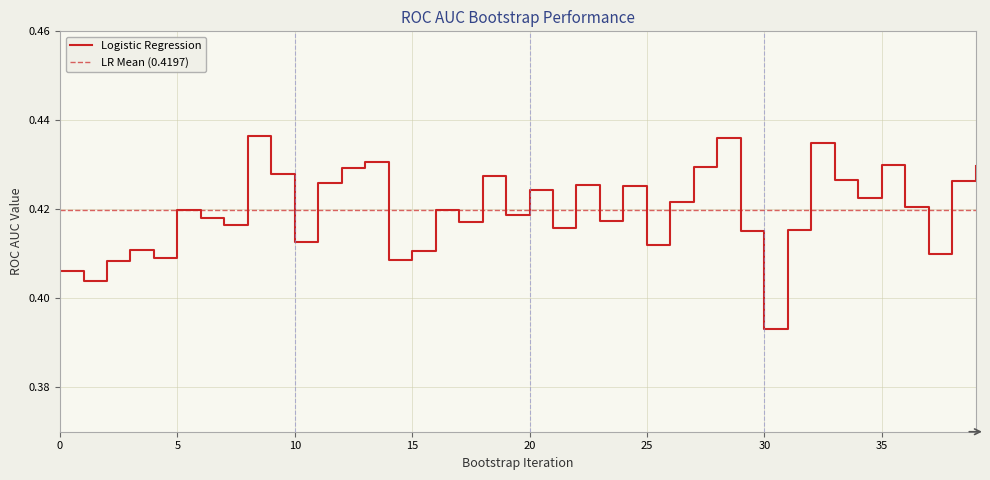

Reading left to right, transcribe all the data shown in this chart.

0.4	0.4	0.4	0.4	0.4	0.4	0.4	0.4	0.4	0.4	0.4	0.4	0.4	0.4	0.4	0.4	0.4	0.4	0.4	0.4	0.4	0.4	0.4	0.4	0.4	0.4	0.4	0.4	0.4	0.4	0.4	0.4	0.4	0.4	0.4	0.4	0.4	0.4	0.4	0.4